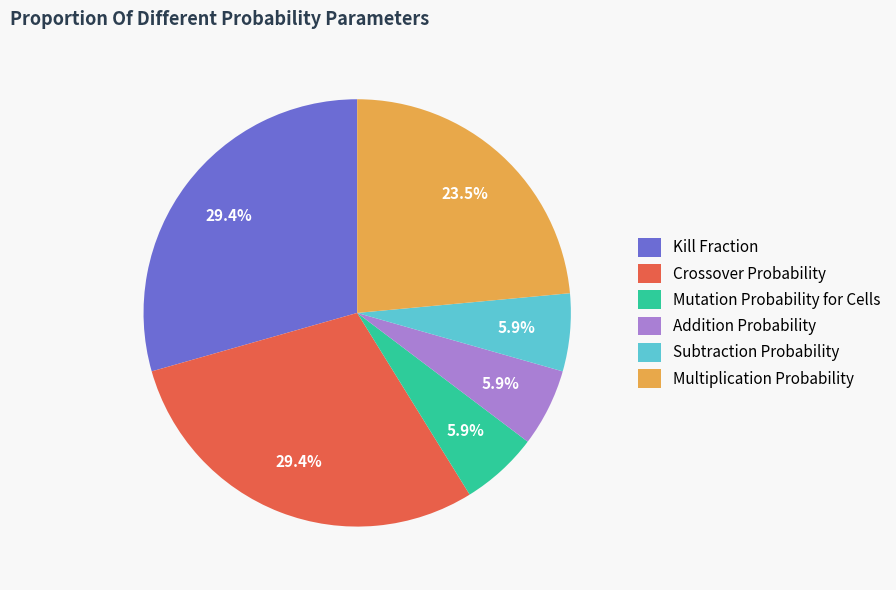

Which has a higher value, Multiplication Probability or Mutation Probability for Cells?

Multiplication Probability